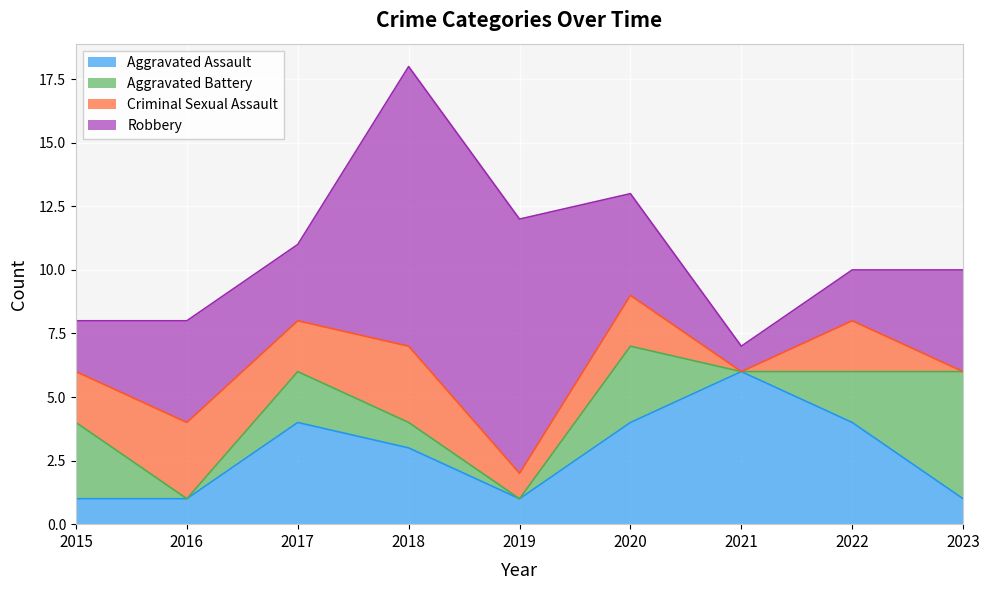

Is it true that Robbery equals 3 at 2019?

False